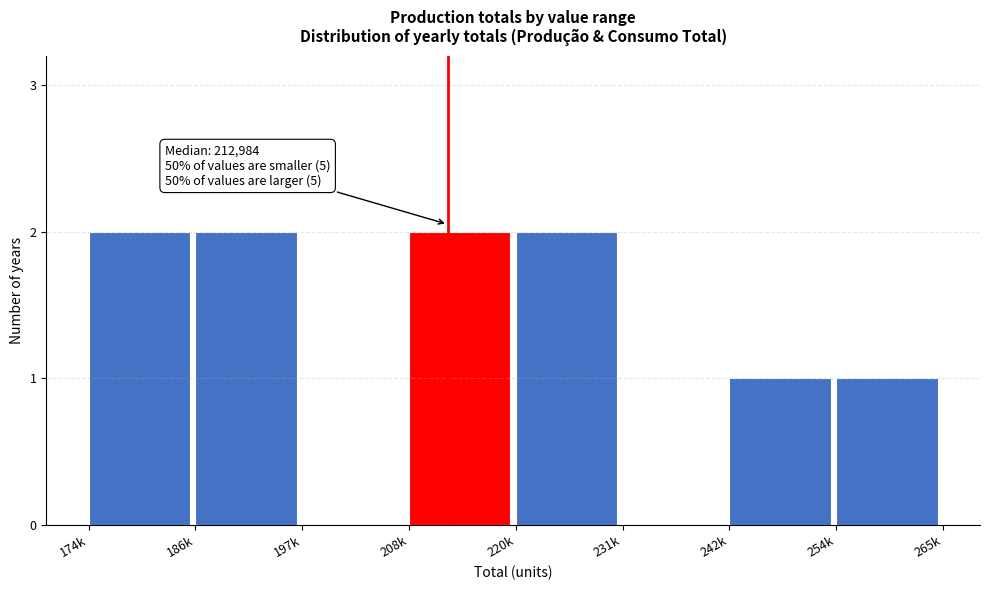

Reading left to right, list all the values displayed in this chart.

174k=2	186k=2	197k=0	208k=2	220k=2	231k=0	242k=1	254k=1